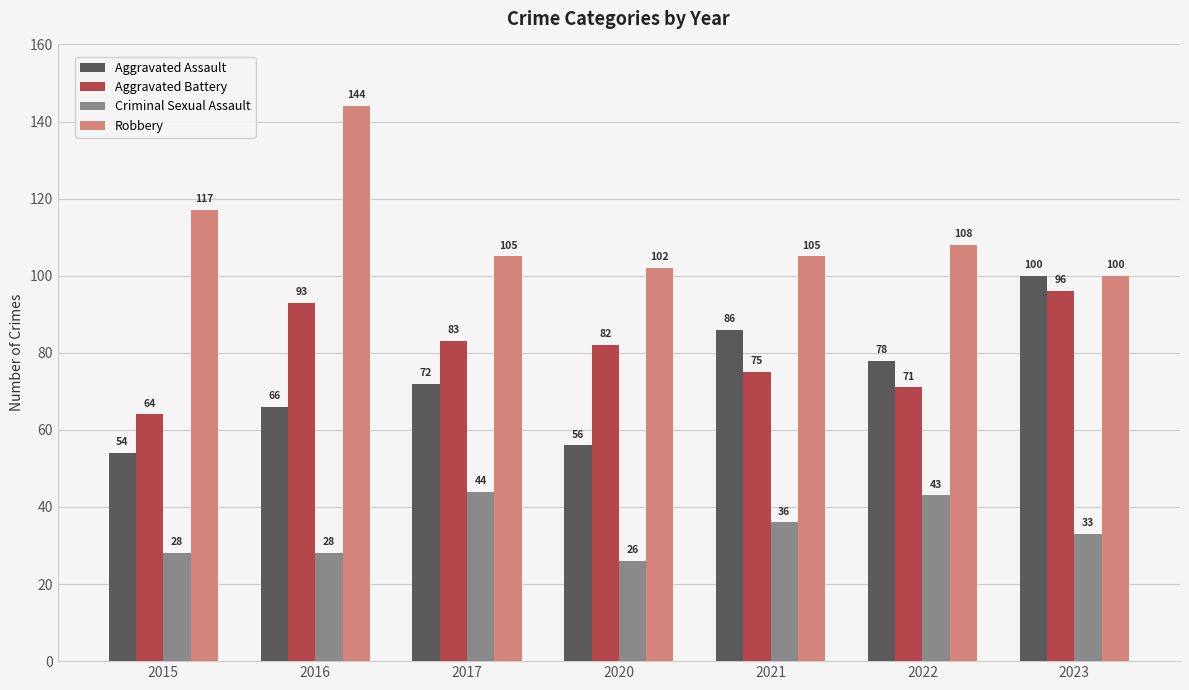

True or false: Criminal Sexual Assault has a value of 44 at 2017.

True